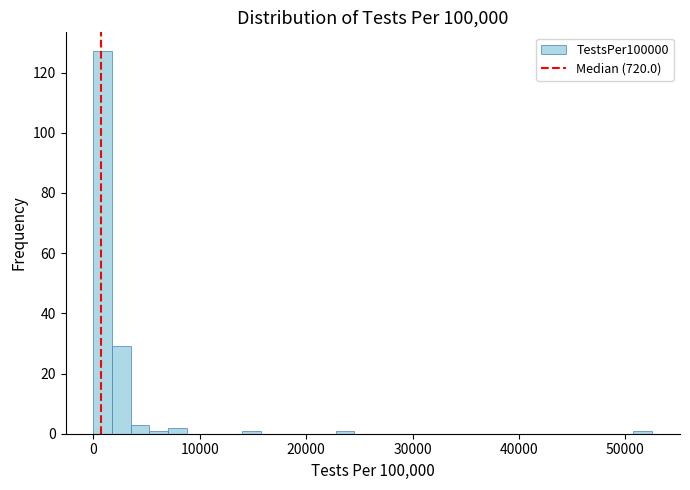

Around what value on the x-axis is the tallest bar? Give the approximate position of its centre, as read against the axis.

1000